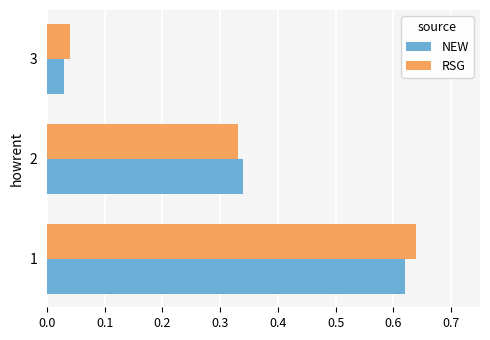

Which series changed the most between 2 and 3?

NEW